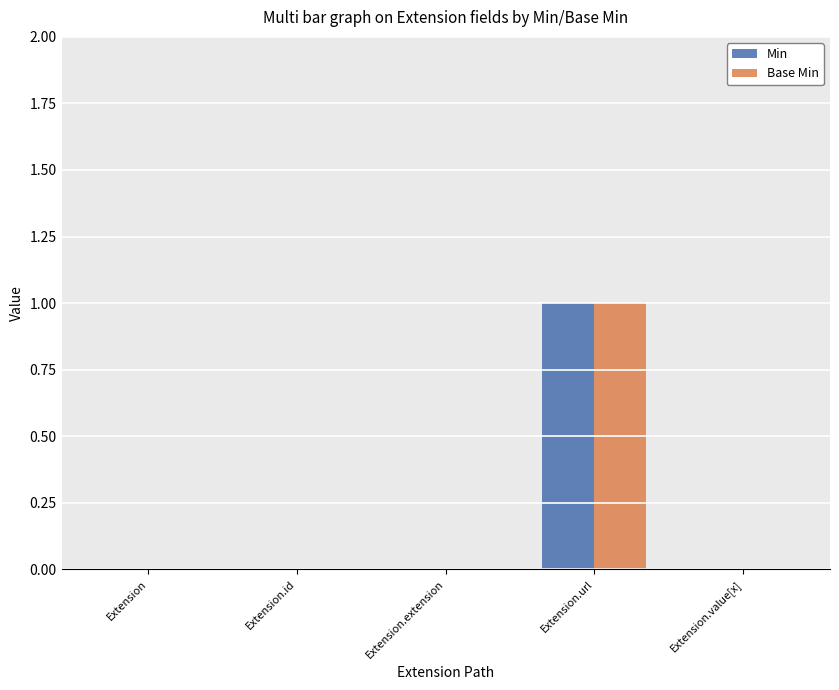

The Min series shows 1 at Extension.url. True or false?

True